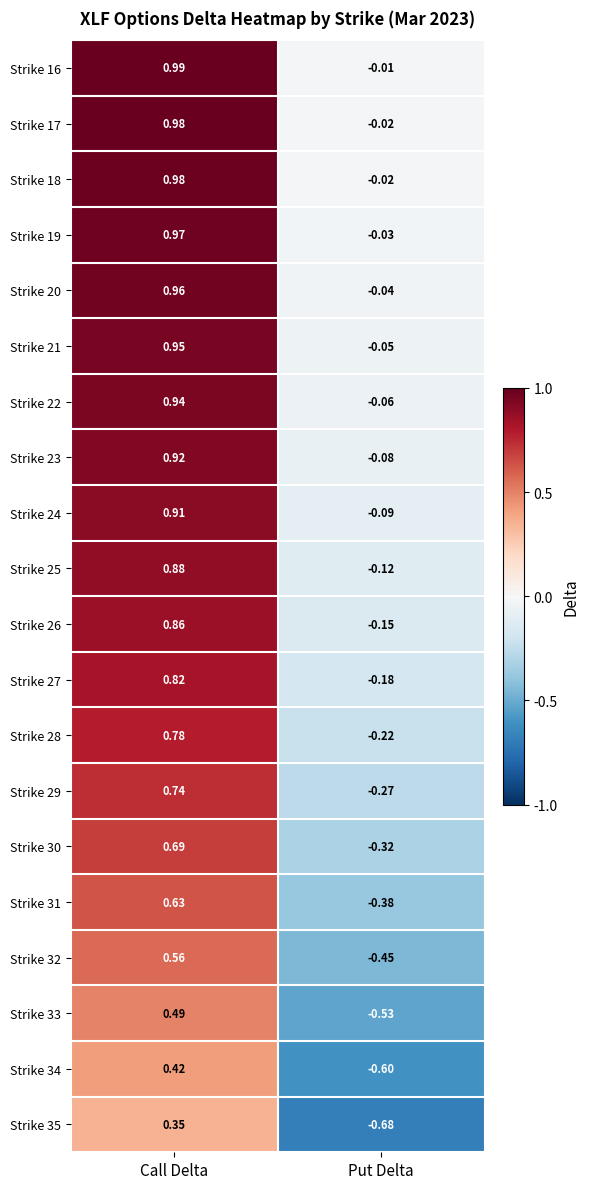

Which series has the largest range (max minus min)?

Strike 35